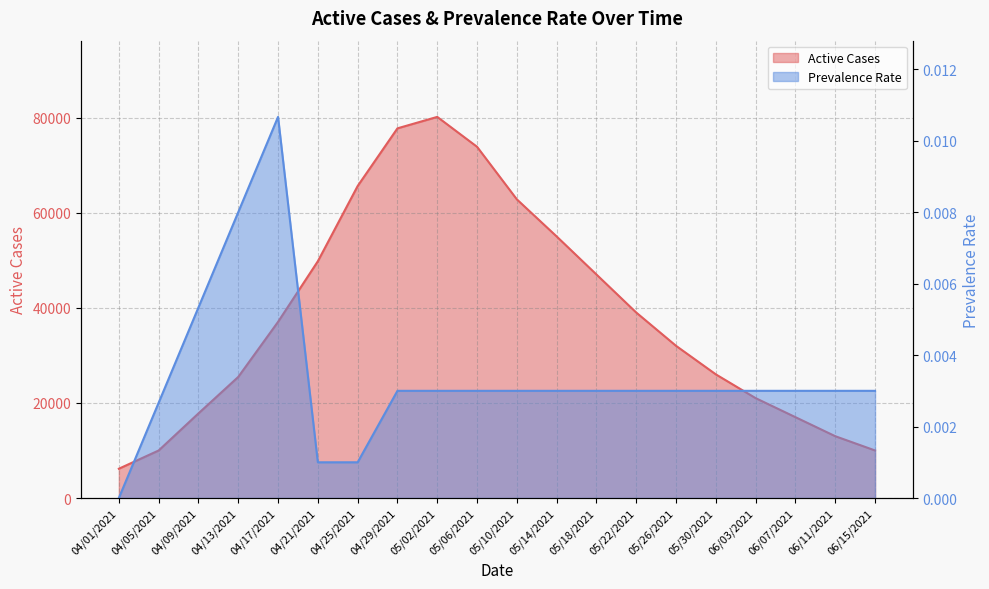

Which has a higher value, 06/07/2021 or 04/17/2021?

04/17/2021